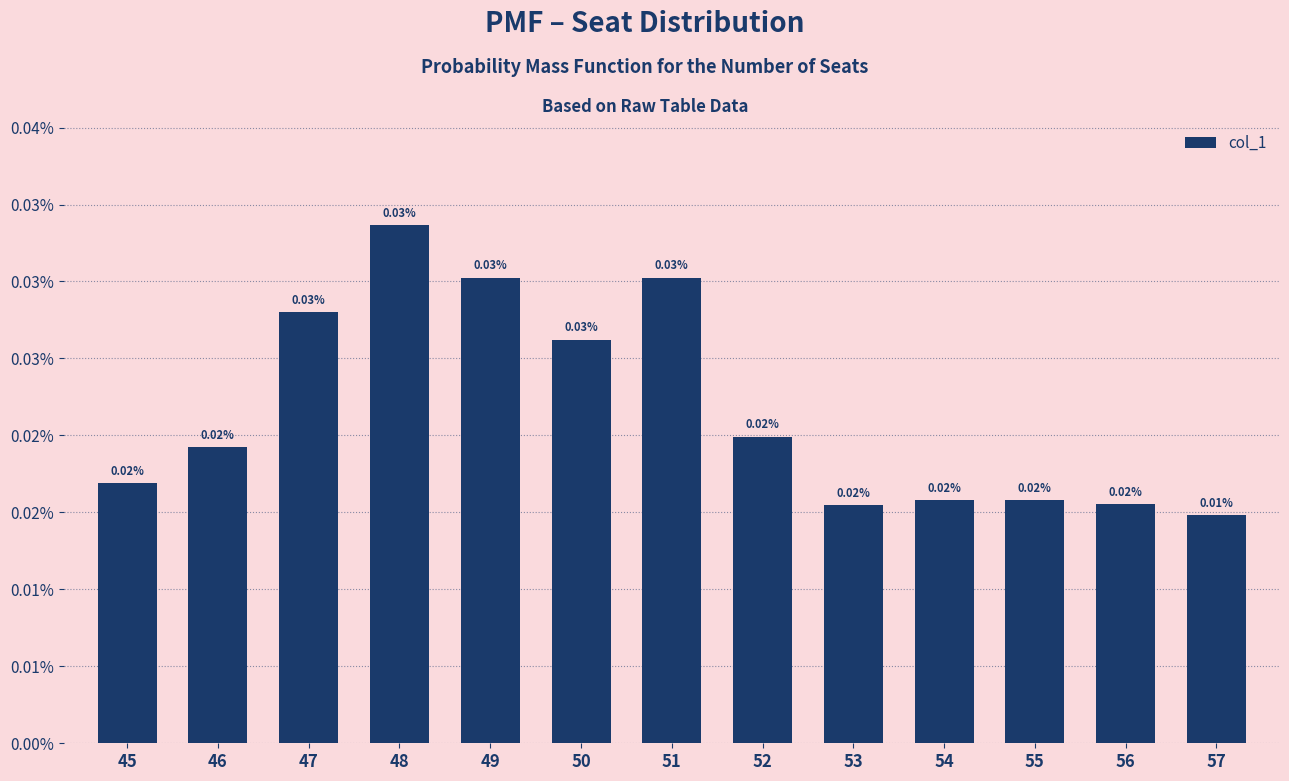

Are the bars horizontal?

No